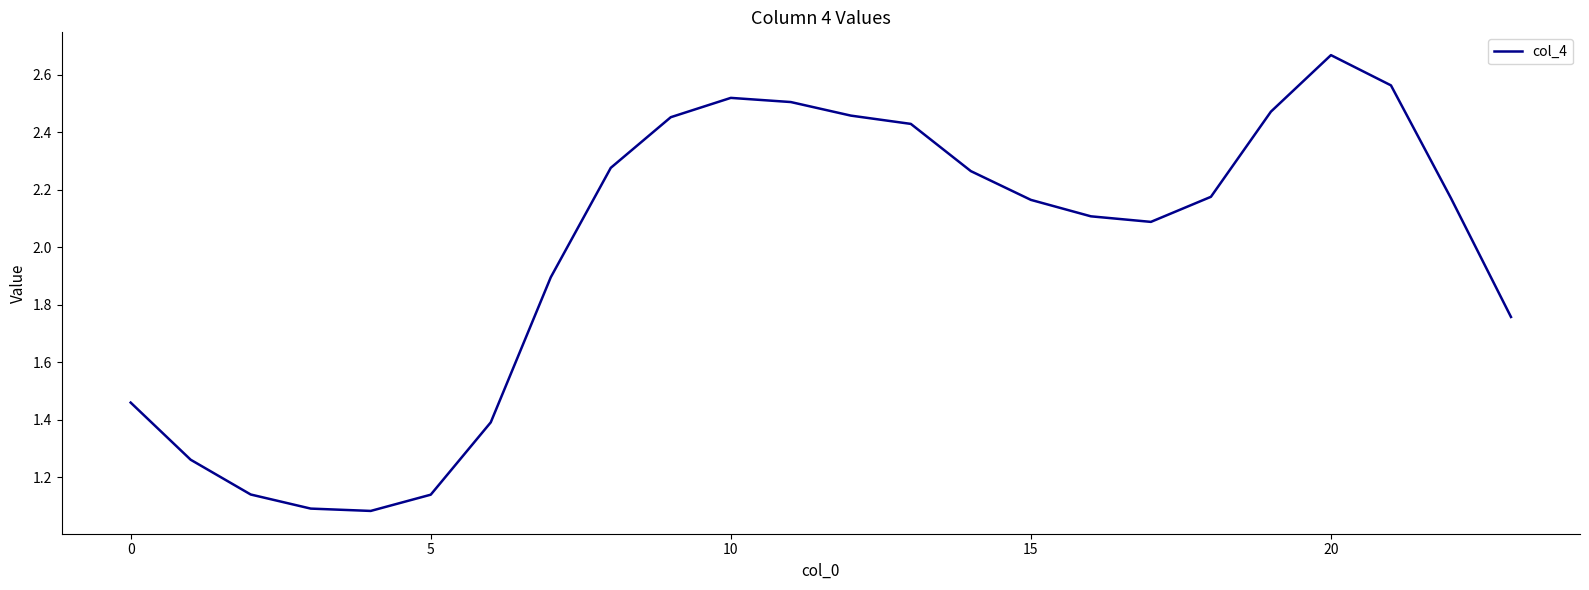

What is the greatest value displayed?

2.7